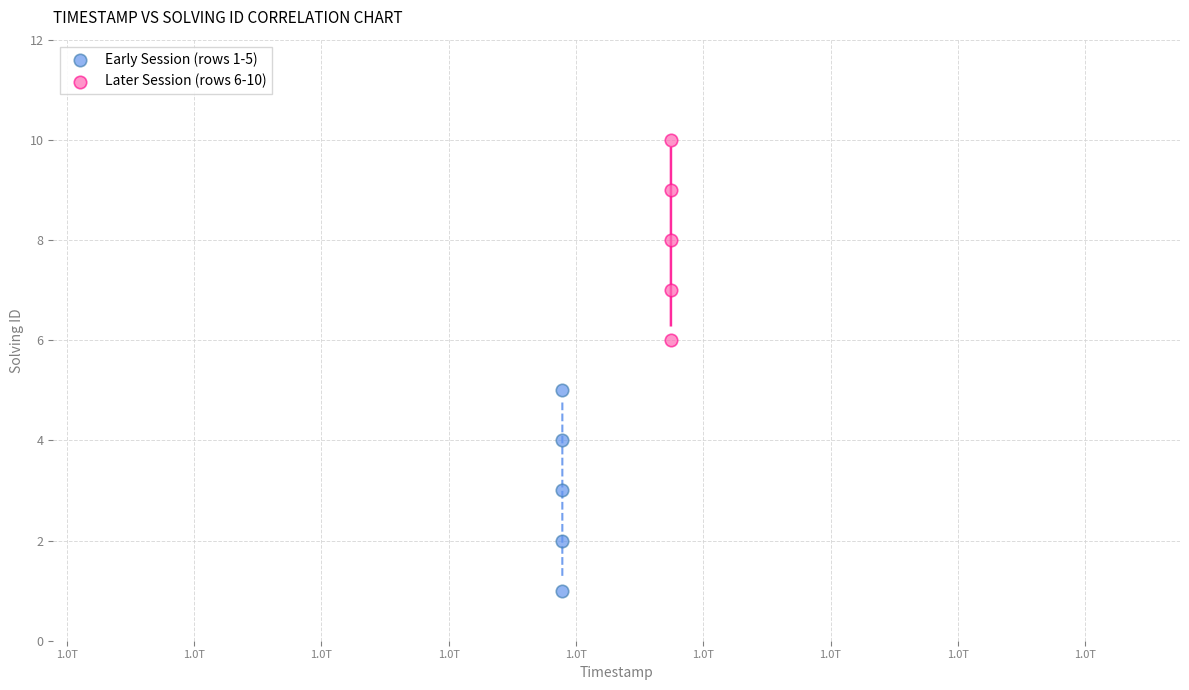

Which series contains the lowest Y value?

Early Session (rows 1-5)